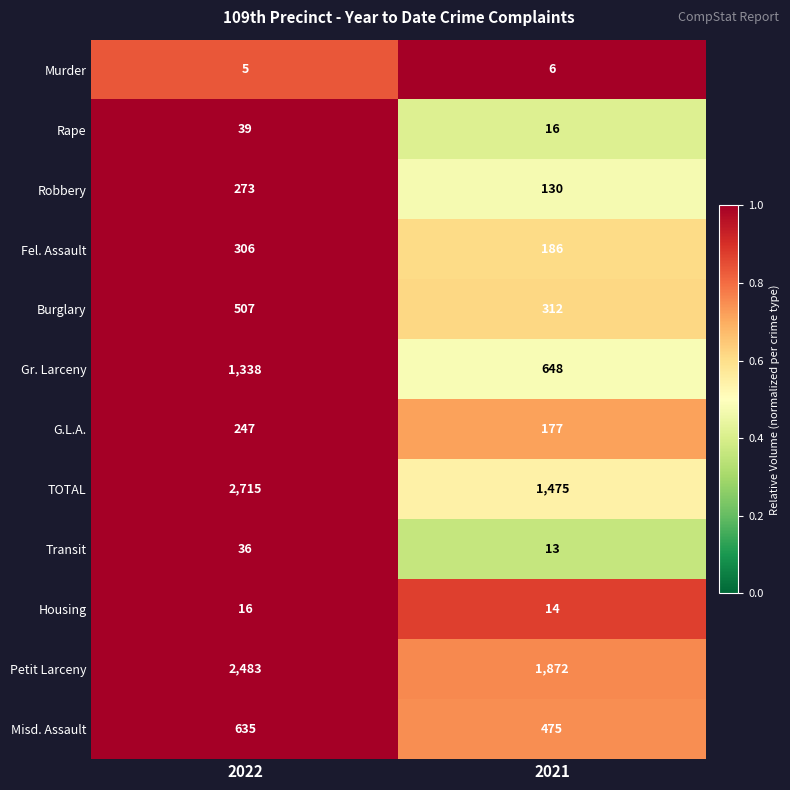

What is the sum of the Housing values at 2021 and 2022?

30